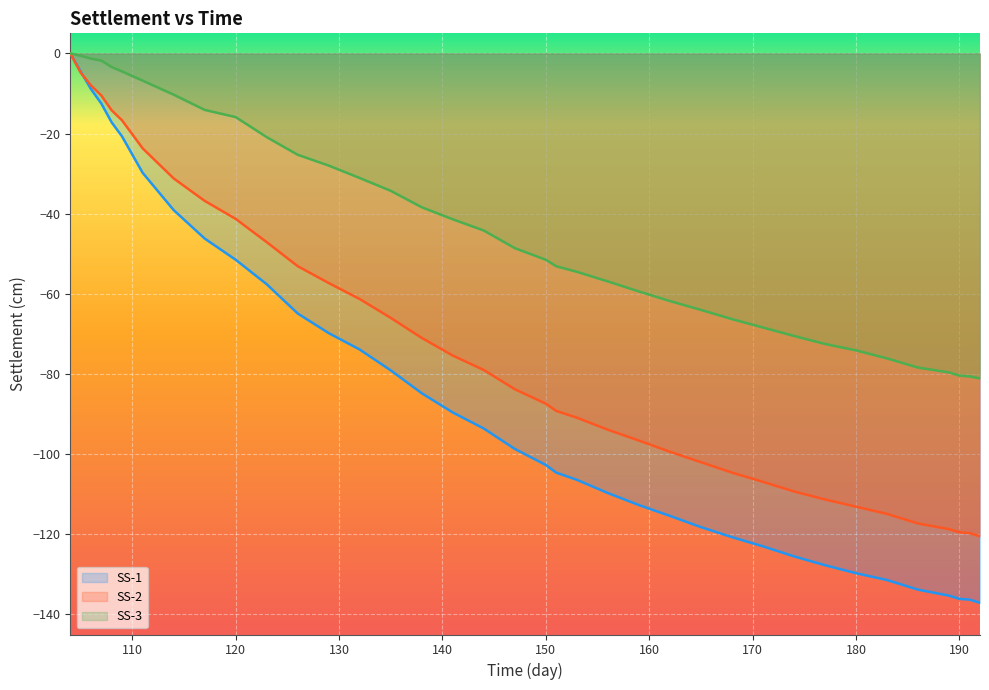

The SS-2 series shows -102.7 at 135. True or false?

False